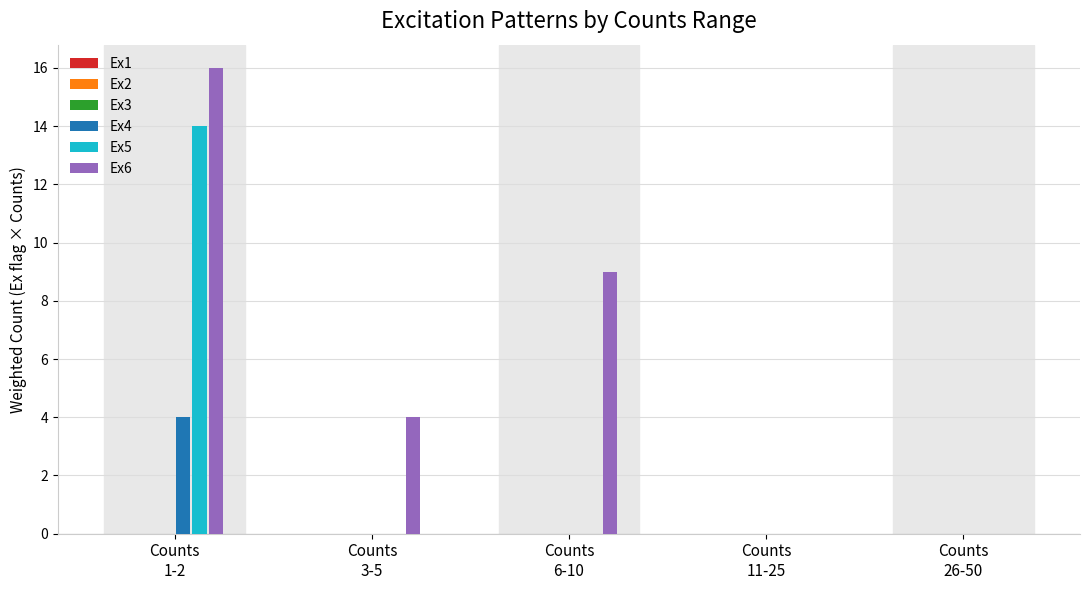

Are the bars horizontal?

No